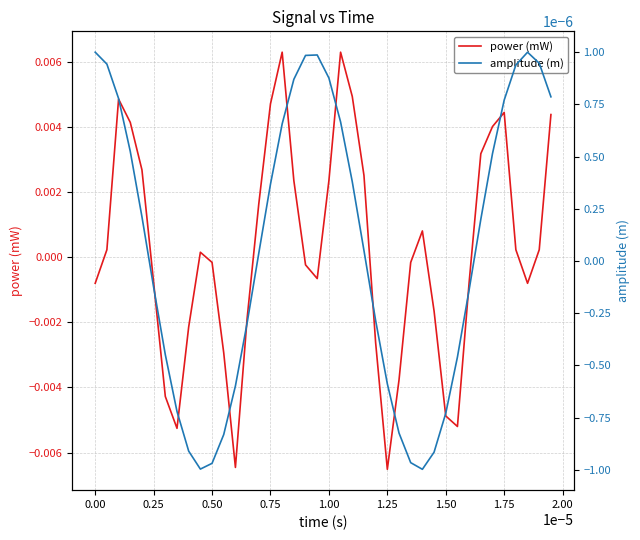

Where do amplitude (m) and power (mW) first cross each other?

−0.25 and 0.00